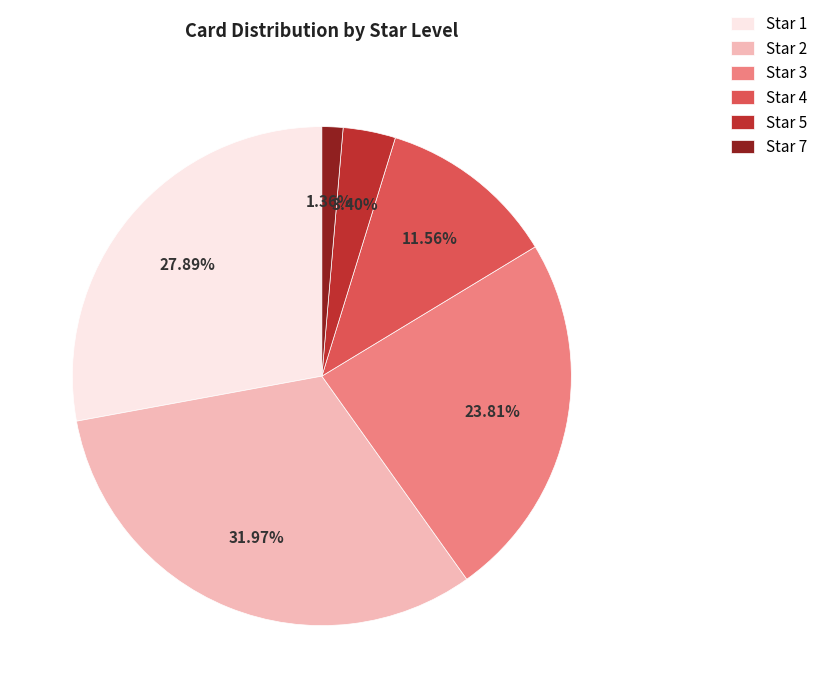

What percentage is the Star 1 slice, to the nearest percent?

28%